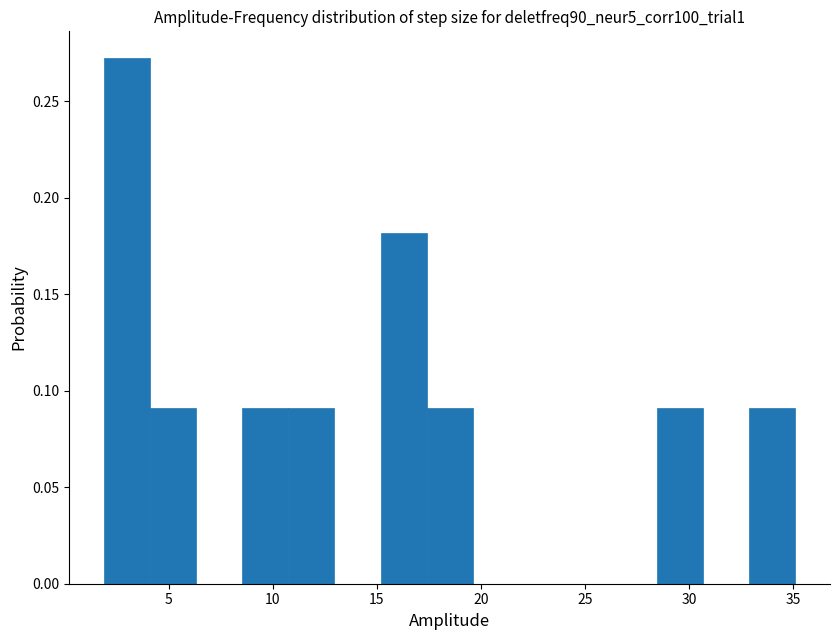

Reading left to right, transcribe this chart: for each bar, give the range it covers on the x-axis and its height. Neither the bar edges nor the heights are printed on the chart, so give them approximately, as read against the axes.

2.0 to 4.0: 0.275
4.0 to 6.5: 0.090
6.5 to 8.5: 0
8.5 to 10.5: 0.090
10.5 to 13.0: 0.090
13.0 to 15.0: 0
15.0 to 17.5: 0.180
17.5 to 19.5: 0.090
19.5 to 22.0: 0
22.0 to 24.0: 0
24.0 to 26.5: 0
26.5 to 28.5: 0
28.5 to 30.5: 0.090
30.5 to 33.0: 0
33.0 to 35.0: 0.090